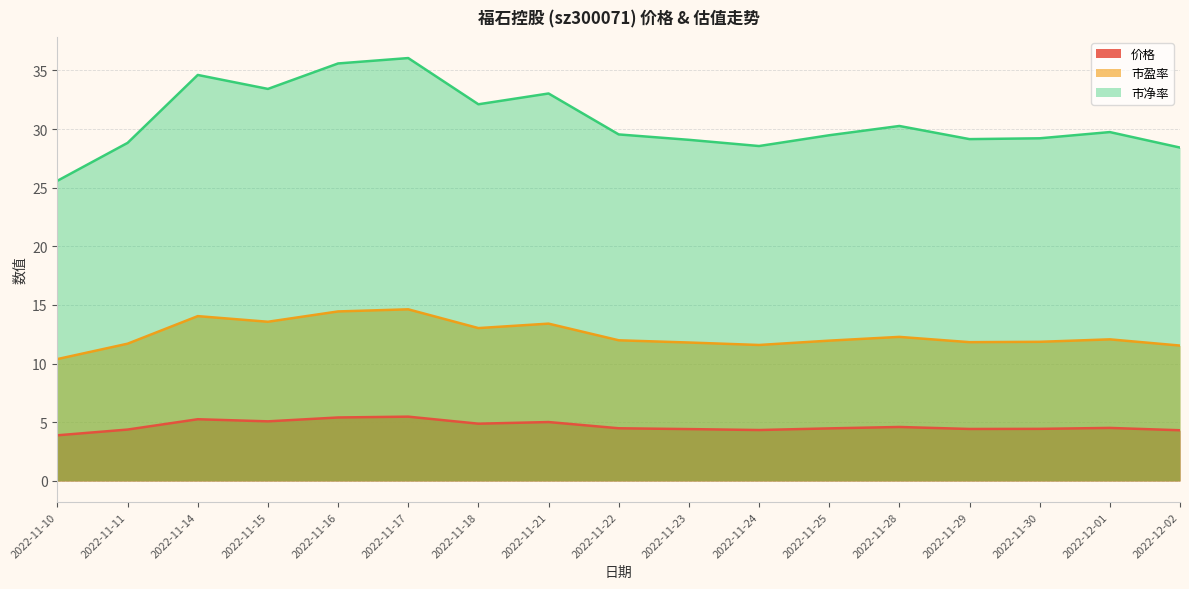

Reading left to right, extract all data points from this chart.

价格: 3.9	4.4	5.3	5.1	5.4	5.5	4.9	5.0	4.5	4.4	4.3	4.5	4.6	4.4	4.4	4.5	4.3
市盈率: 10.4	11.7	14.1	13.6	14.4	14.6	13.0	13.4	12.0	11.8	11.6	12.0	12.3	11.8	11.9	12.1	11.5
市净率: 25.6	28.8	34.6	33.4	35.6	36.0	32.1	33.0	29.5	29.1	28.6	29.5	30.3	29.1	29.2	29.7	28.4